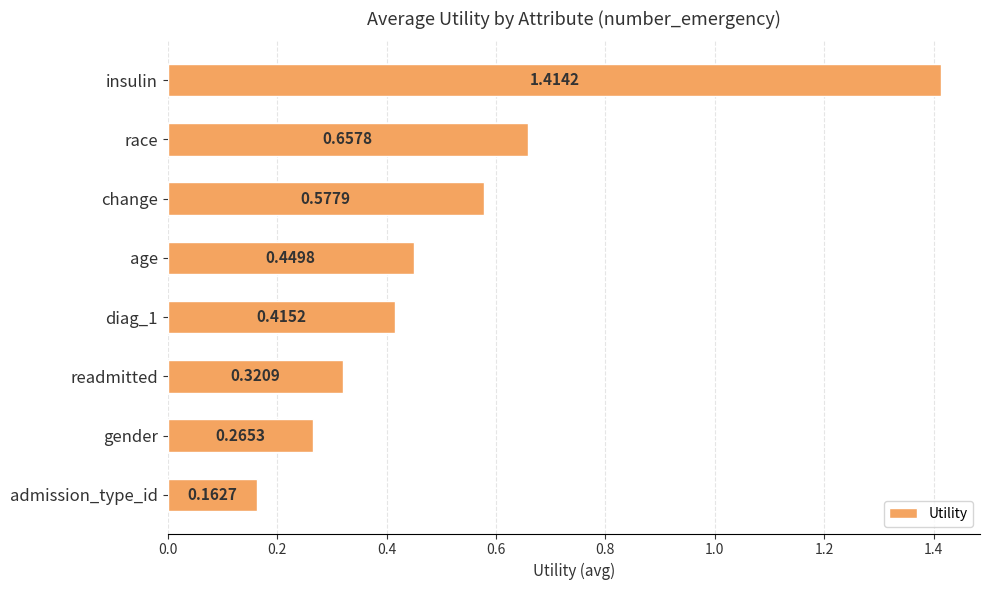

What is the change in value from insulin to readmitted?

-1.1